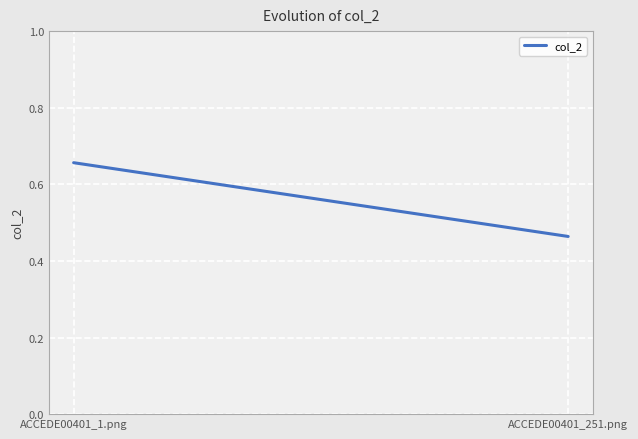

What is the difference between the maximum and minimum values?

0.2